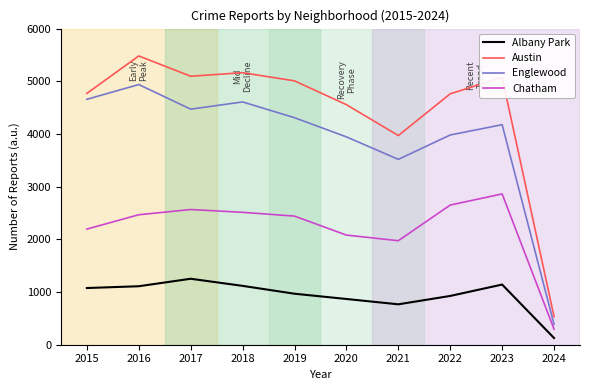

True or false: Chatham and Albany Park intersect in this chart.

False